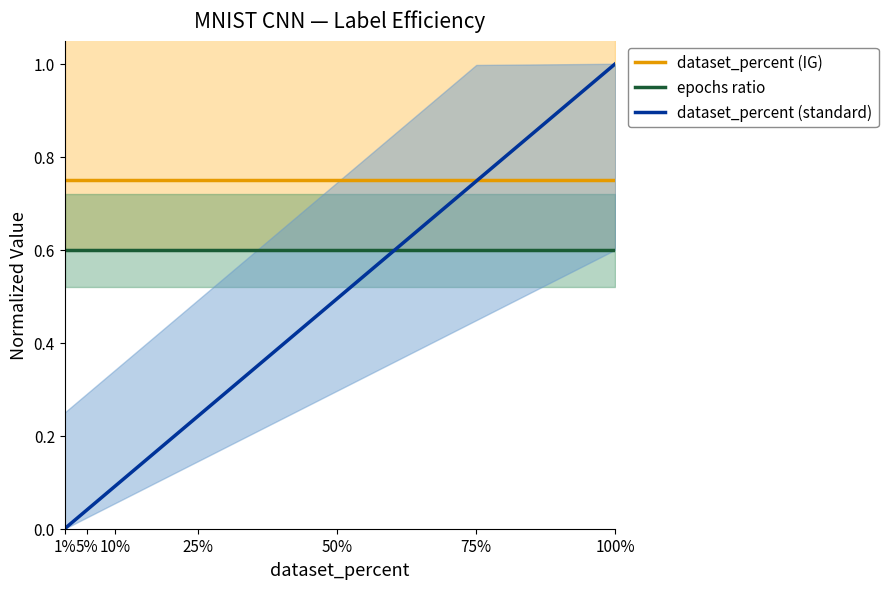

Which category has the highest value in the epochs ratio series?

1%